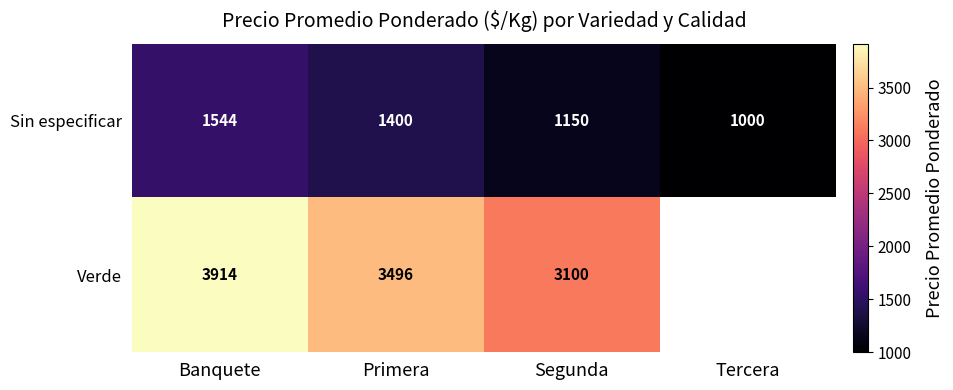

Rank the series at Segunda from lowest to highest value.

Sin especificar, Verde